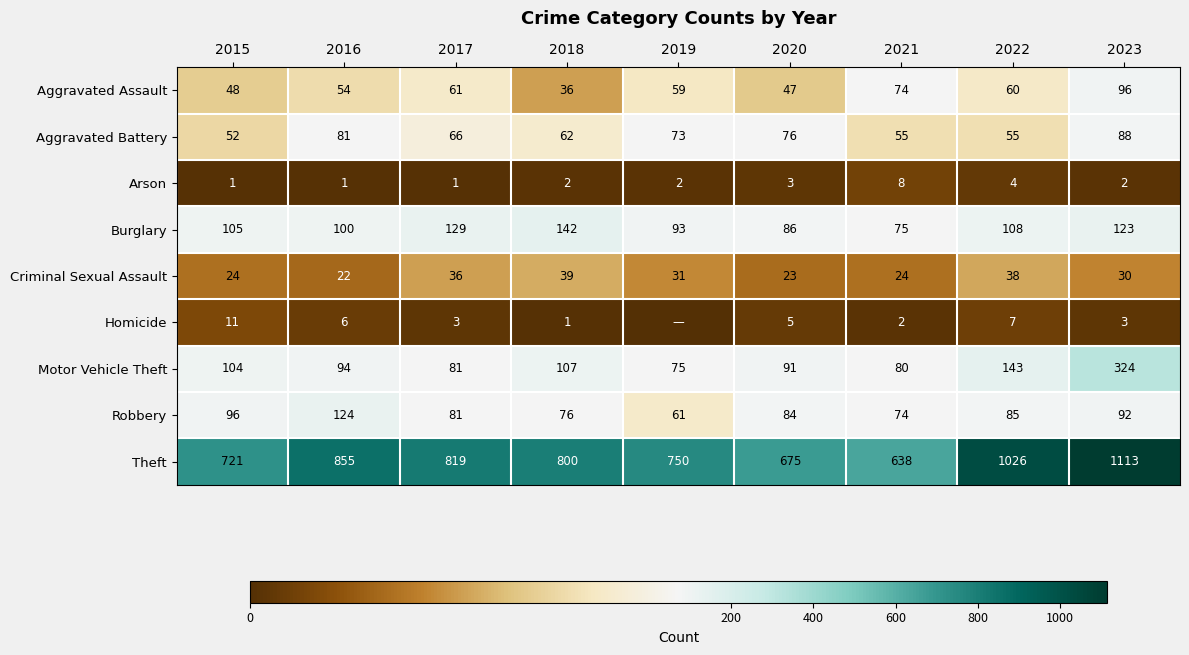

What is the difference between the highest and lowest values at 2015?

720